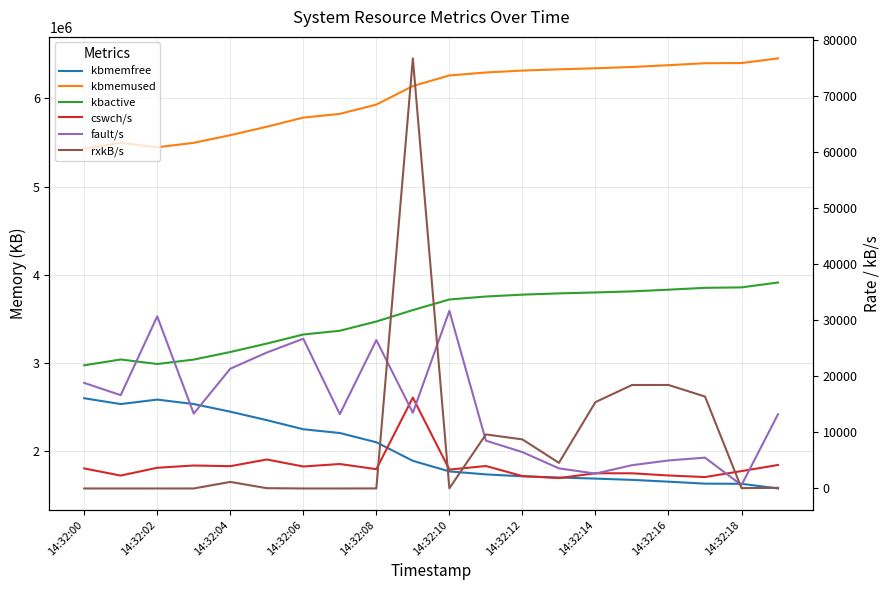

How many data points in fault/s are less than 13360?

10